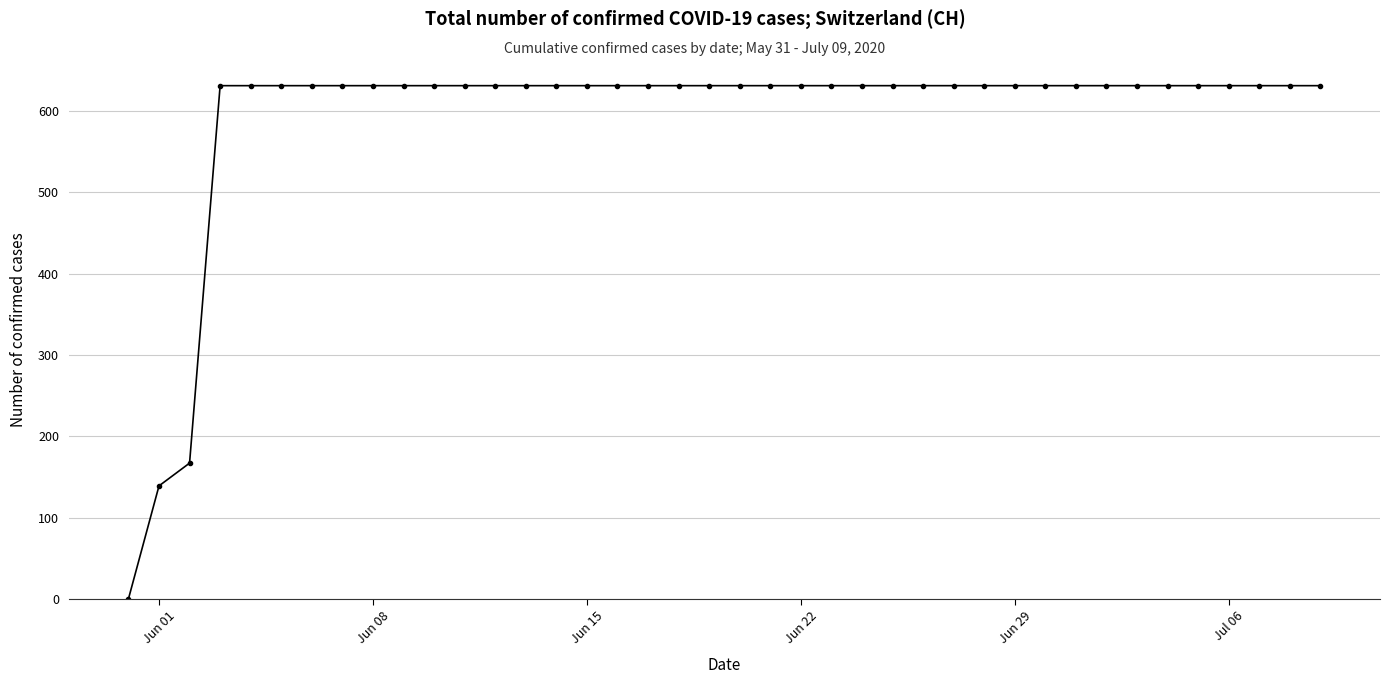

What is the value of the 13th point from the left?

631